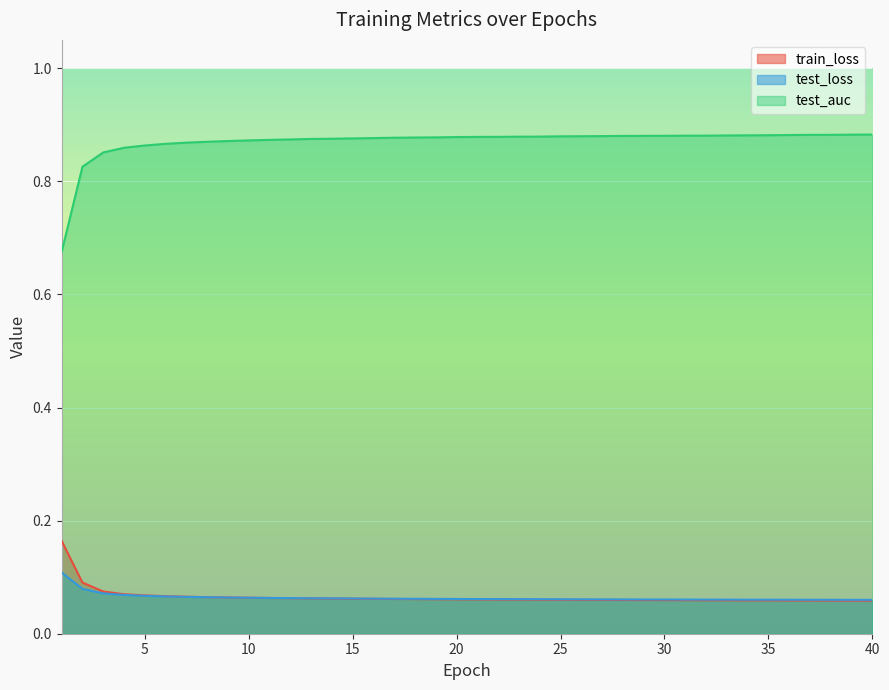

How many test_loss values are between 0 and 1?

40